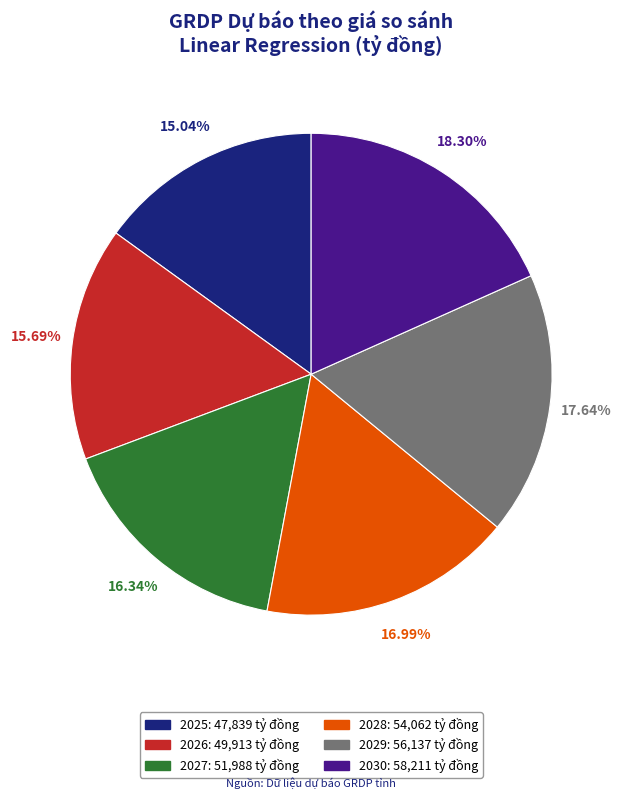

Approximately how many times larger is the value at 2028 compared to 2029?

1.0